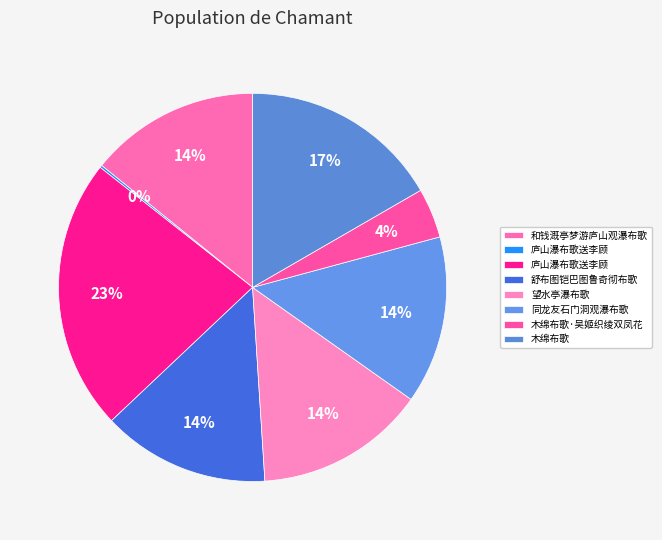

Rank the categories by value from lowest to highest.

庐山瀑布歌送李顾, 木绵布歌·吴姬织绫双凤花, 舒布图铠巴图鲁奇彻布歌, 同龙友石门洞观瀑布歌, 和钱溉亭梦游庐山观瀑布歌, 望水亭瀑布歌, 木绵布歌, 庐山瀑布歌送李顾